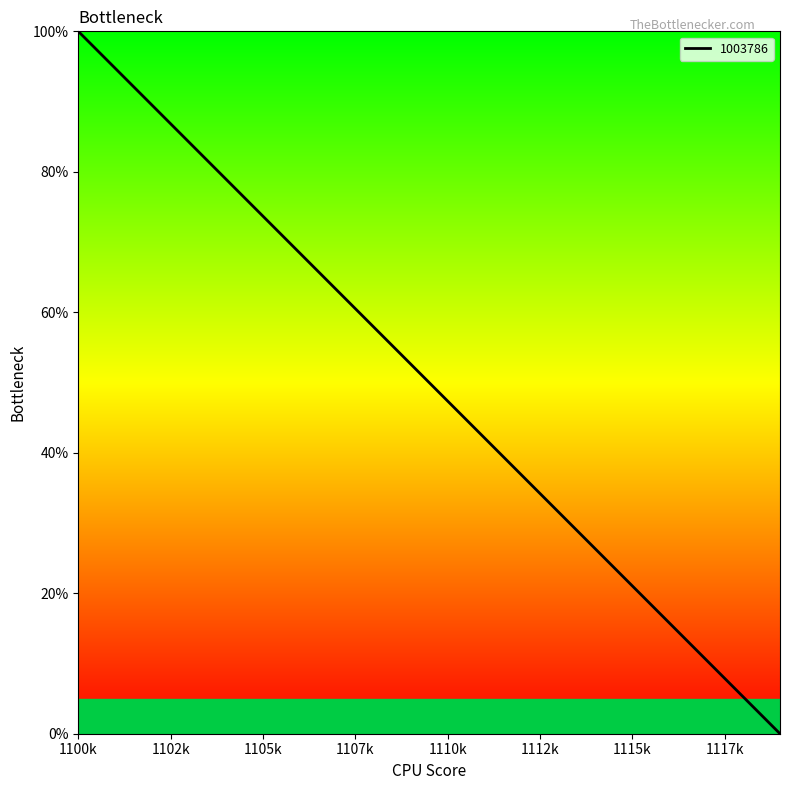

What is the sum of all values?

1000.0